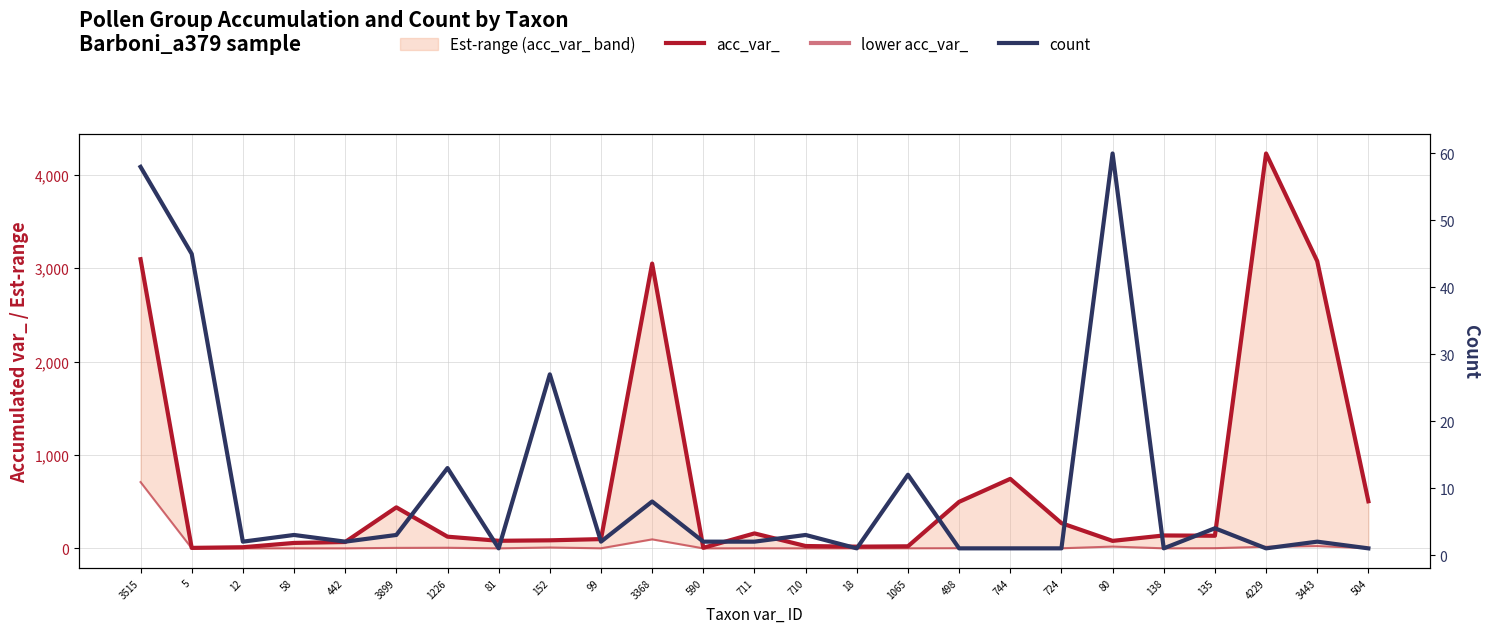

What is the spread (max minus min) of values at 18?

17.9